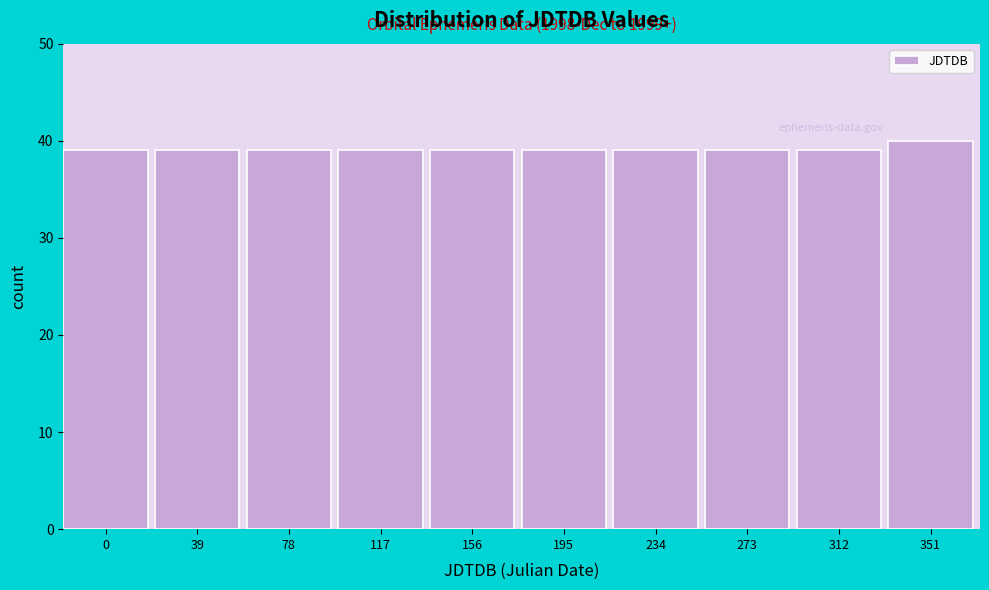

Reading left to right, transcribe all the data shown in this chart.

39	39	39	39	39	39	39	39	39	40